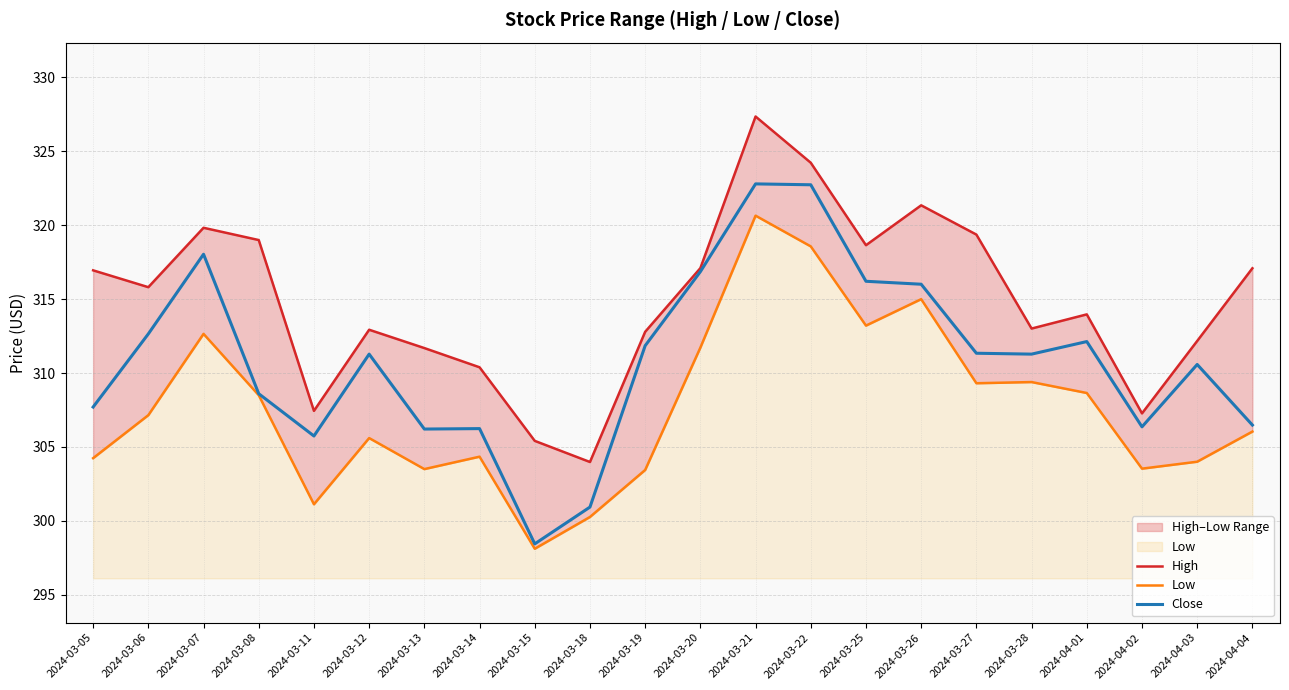

What is the sum of all Low values?

6769.0